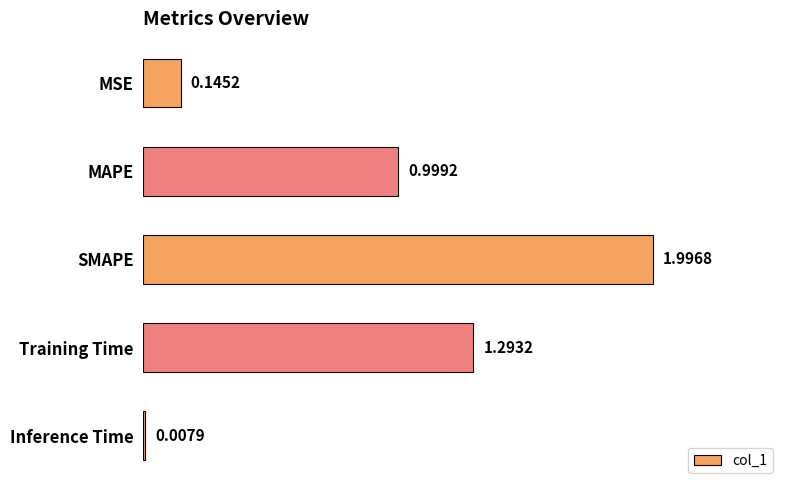

What is the difference between the values at SMAPE and Inference Time?

2.0